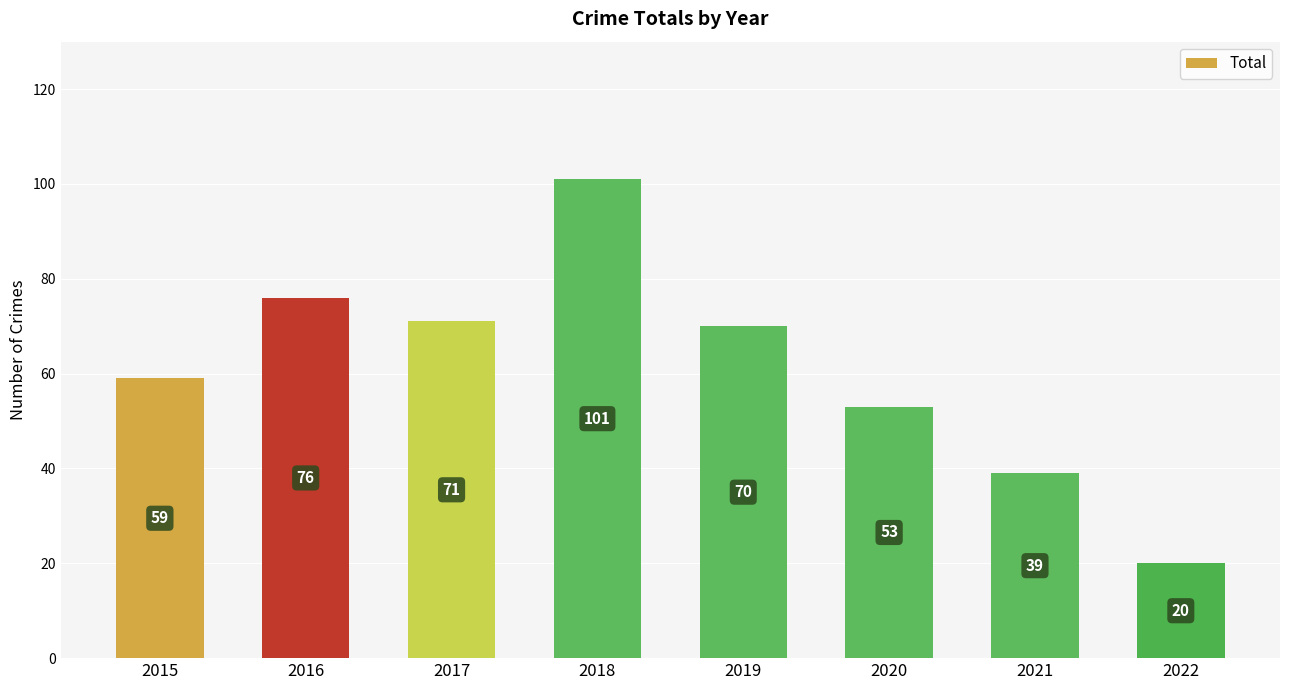

Is it true that the value at 2020 is 89?

False